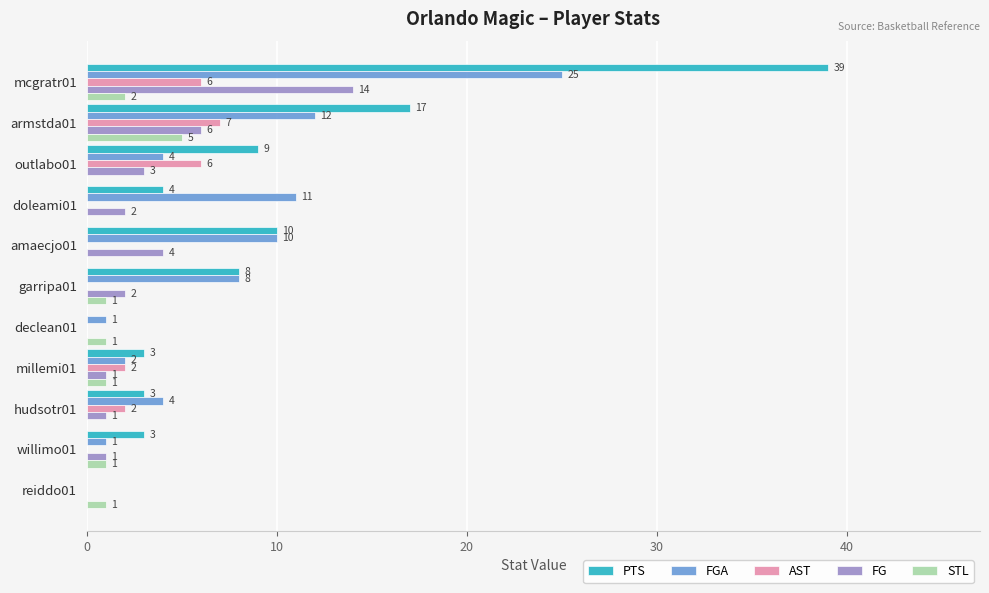

True or false: STL has a value of 1 at garripa01.

True